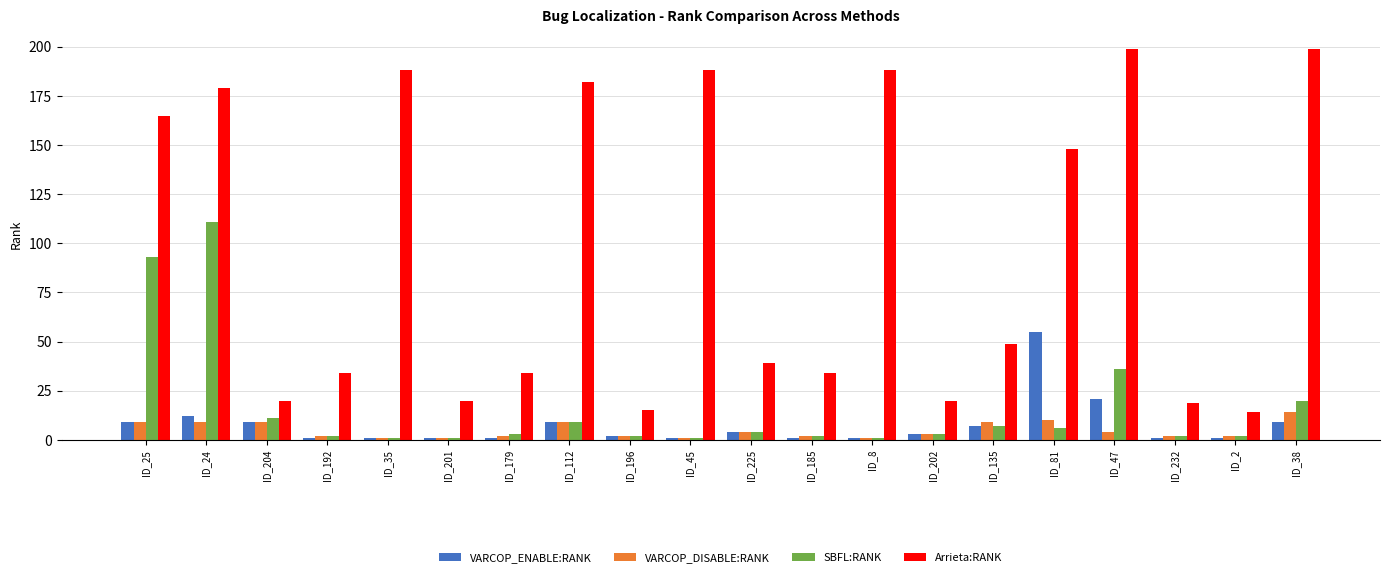

What value does the Arrieta:RANK series have at ID_232, to the nearest 5?

20